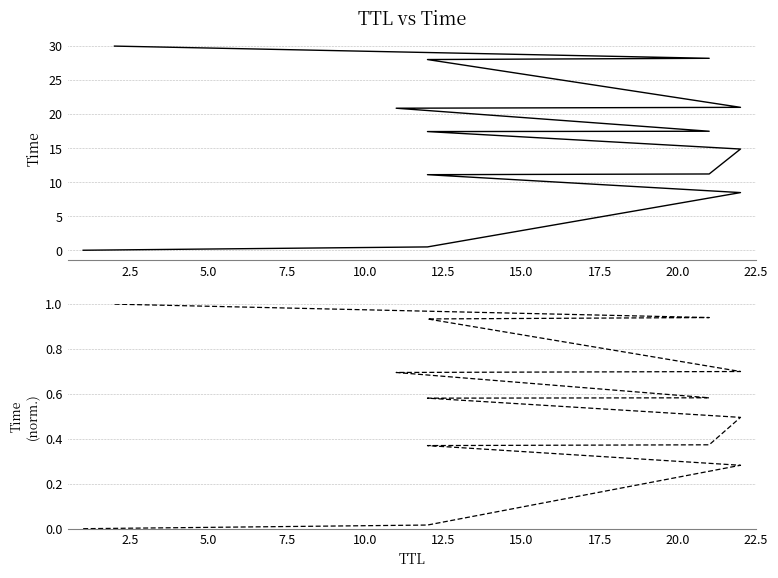

How many data points in Time (normalized) are above 0?

12